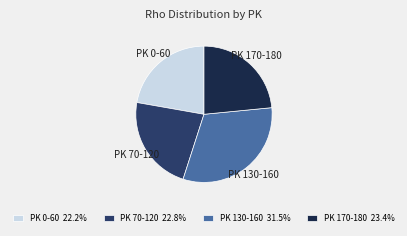

Between PK 170-180 and PK 0-60, which is larger?

PK 170-180